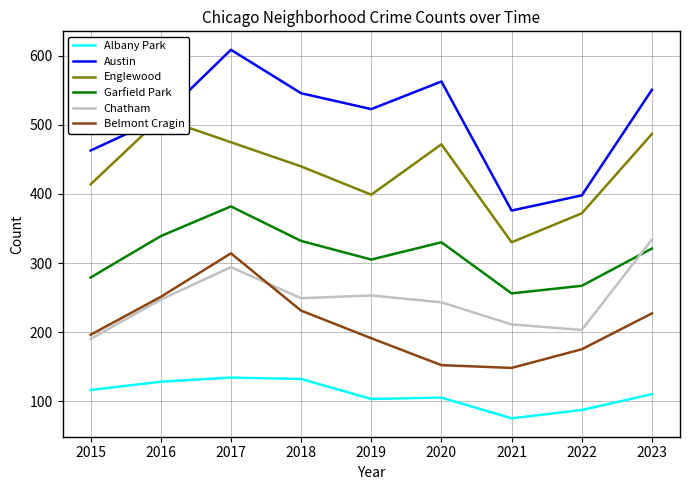

Rank the categories by Belmont Cragin value from lowest to highest.

2021, 2020, 2022, 2019, 2015, 2023, 2018, 2016, 2017